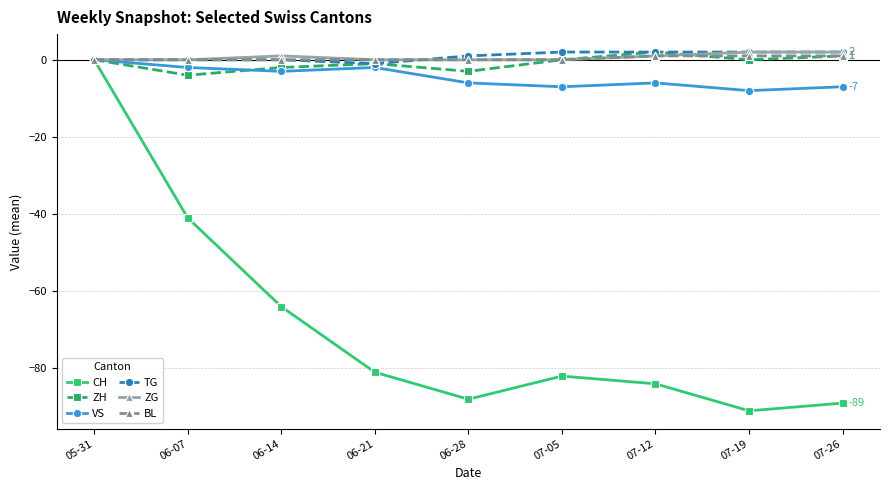

Is the value of CH at 06-07 greater than the value of ZH at 07-26?

No